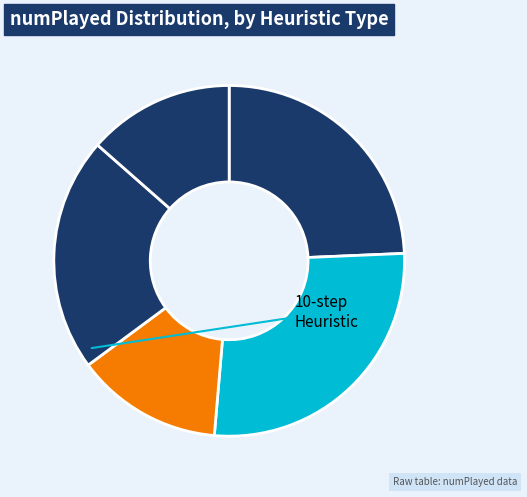

How many slices are in this pie chart?

5